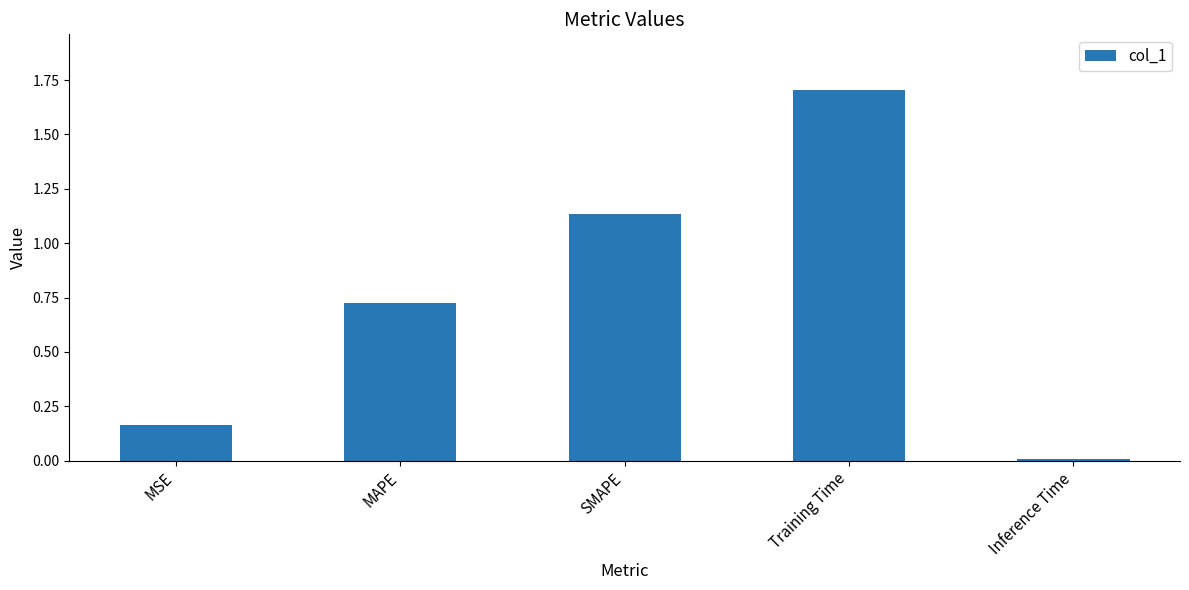

Are the bars grouped side by side (vs. stacked)?

No